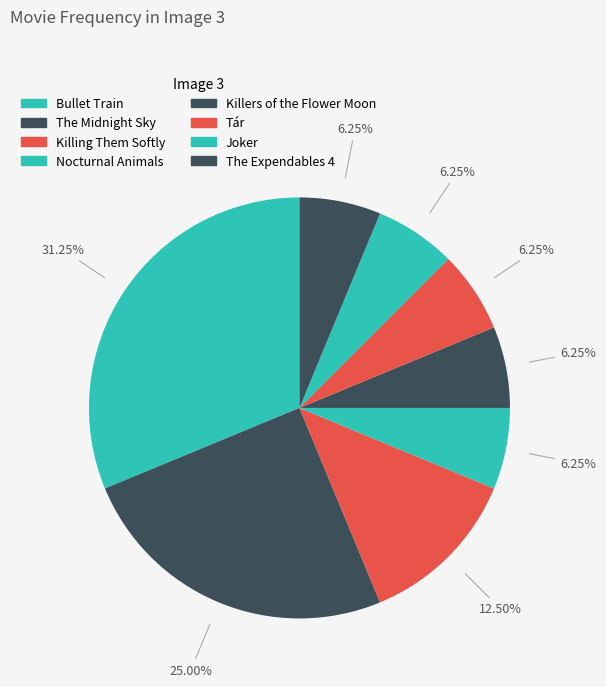

How many segments does this pie chart have?

8